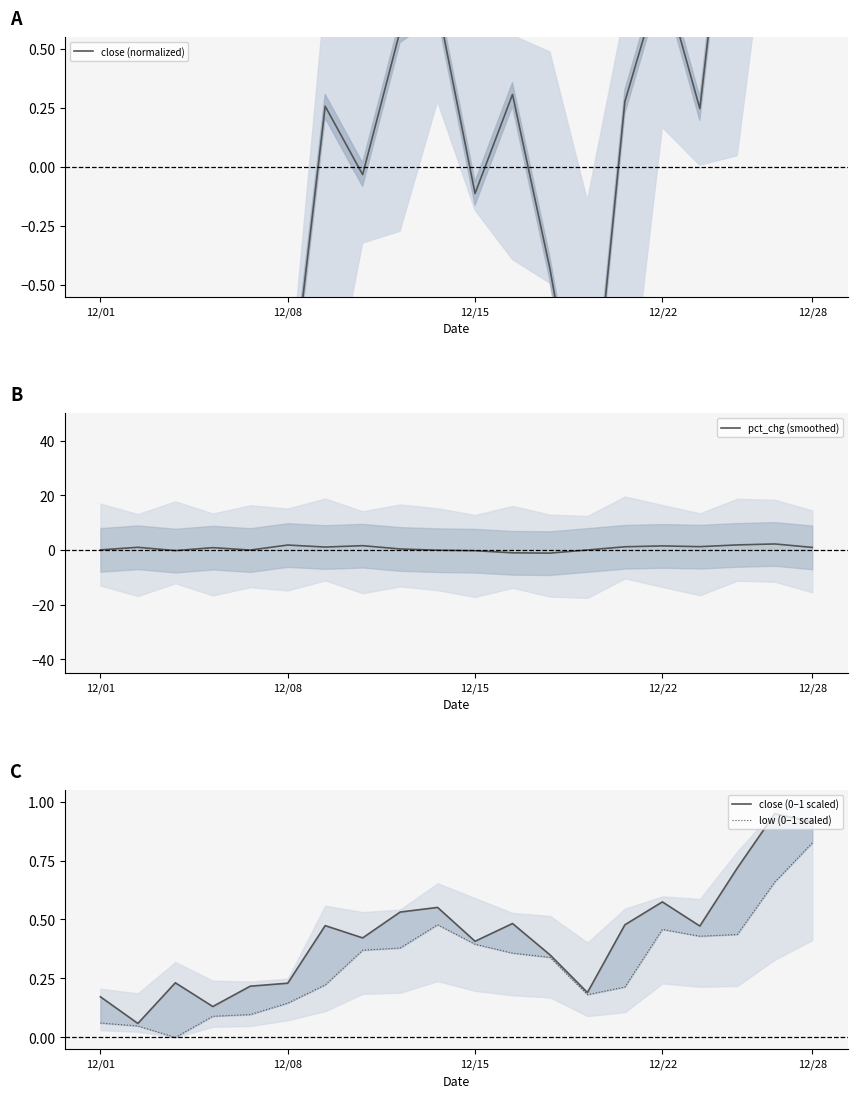

Where is close (normalized) nearest to the value 0?

7